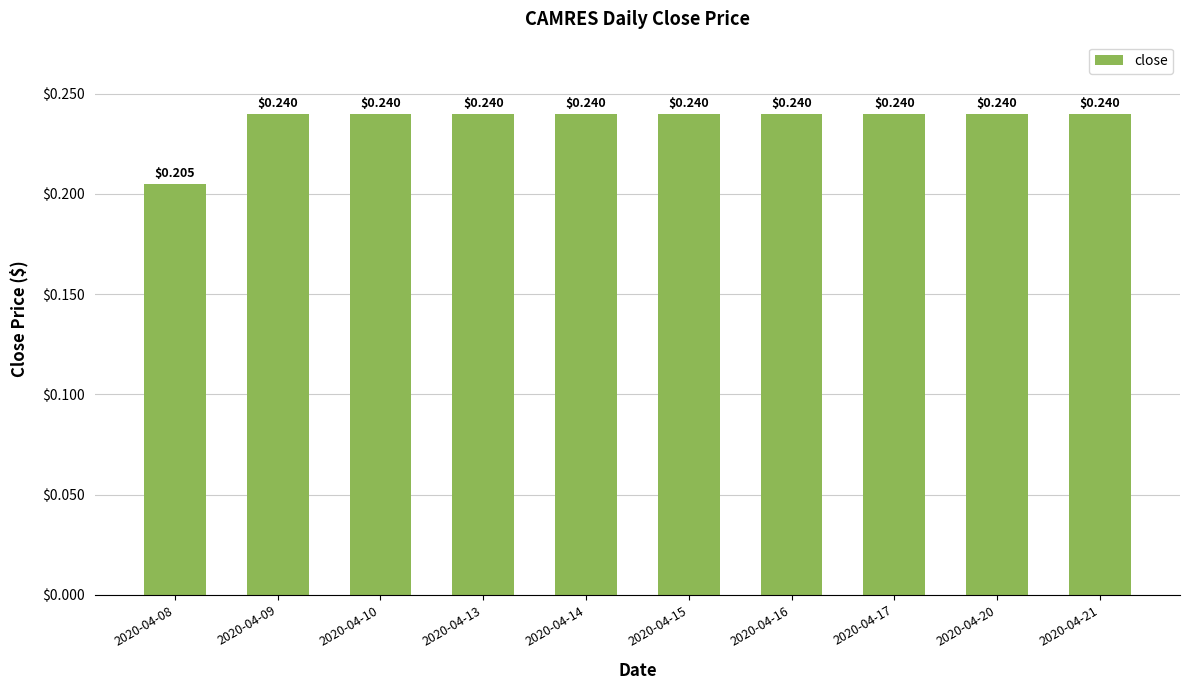

Between 2020-04-08 and 2020-04-17, which is larger?

2020-04-17